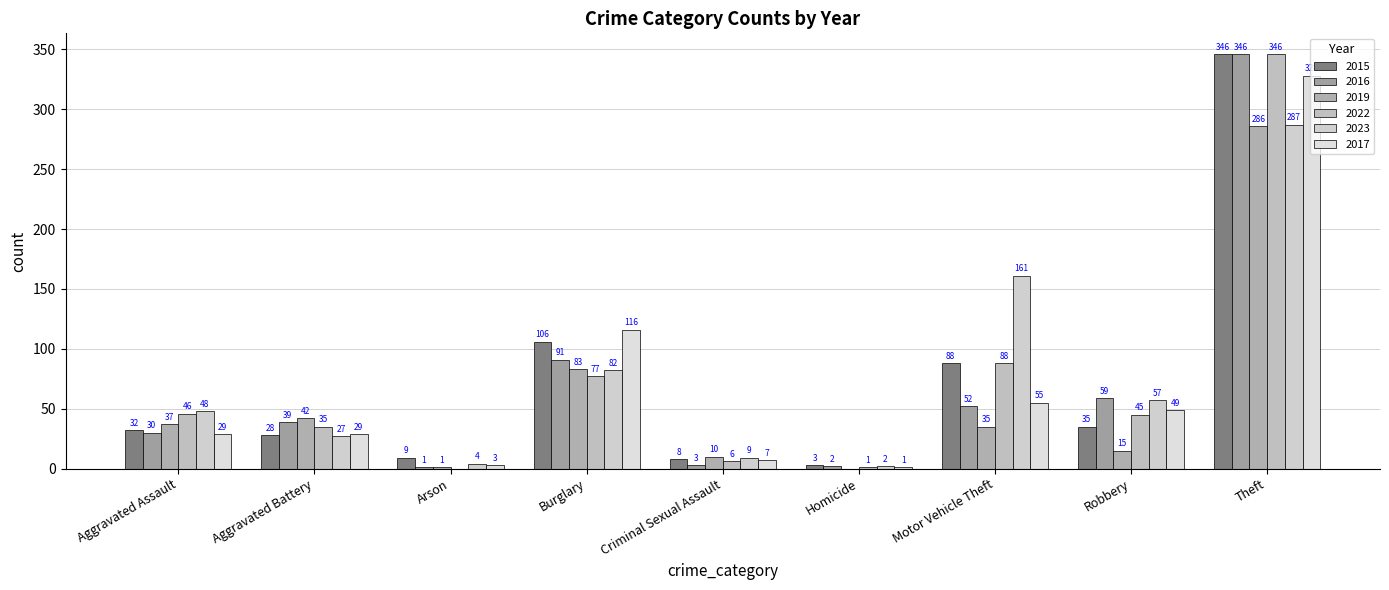

Is it true that 2017 equals 29 at Aggravated Assault?

True